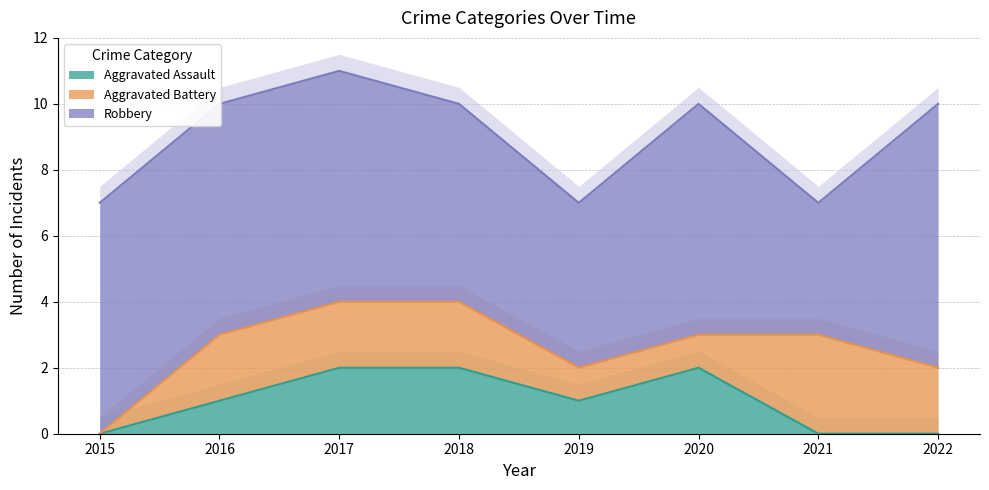

The Aggravated Assault series shows 3 at 2020. True or false?

False